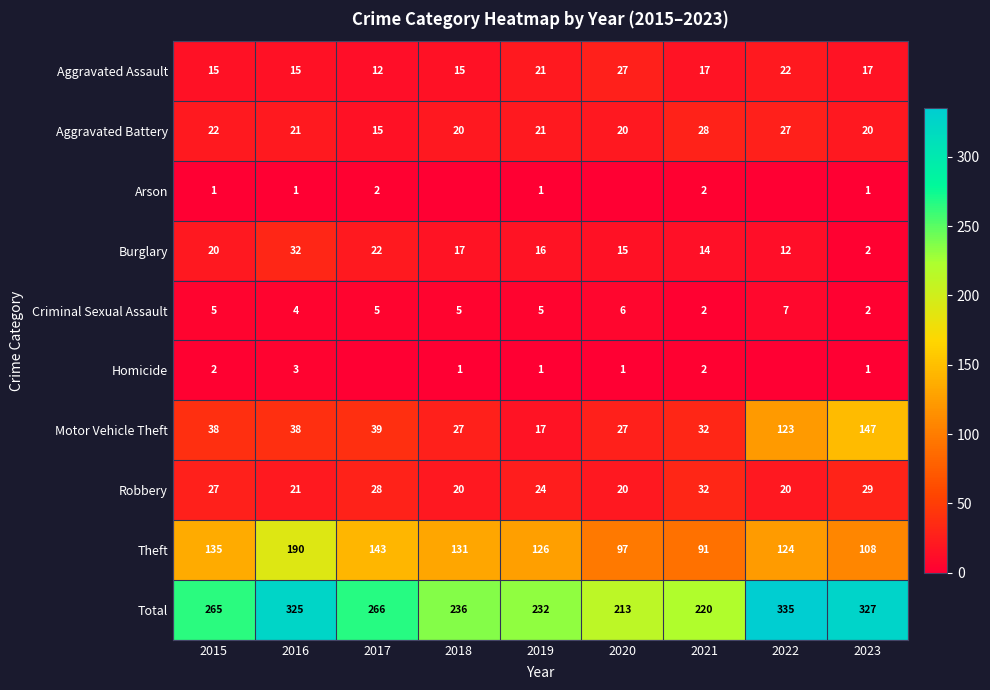

What is the approximate value of Robbery at 2017?

28